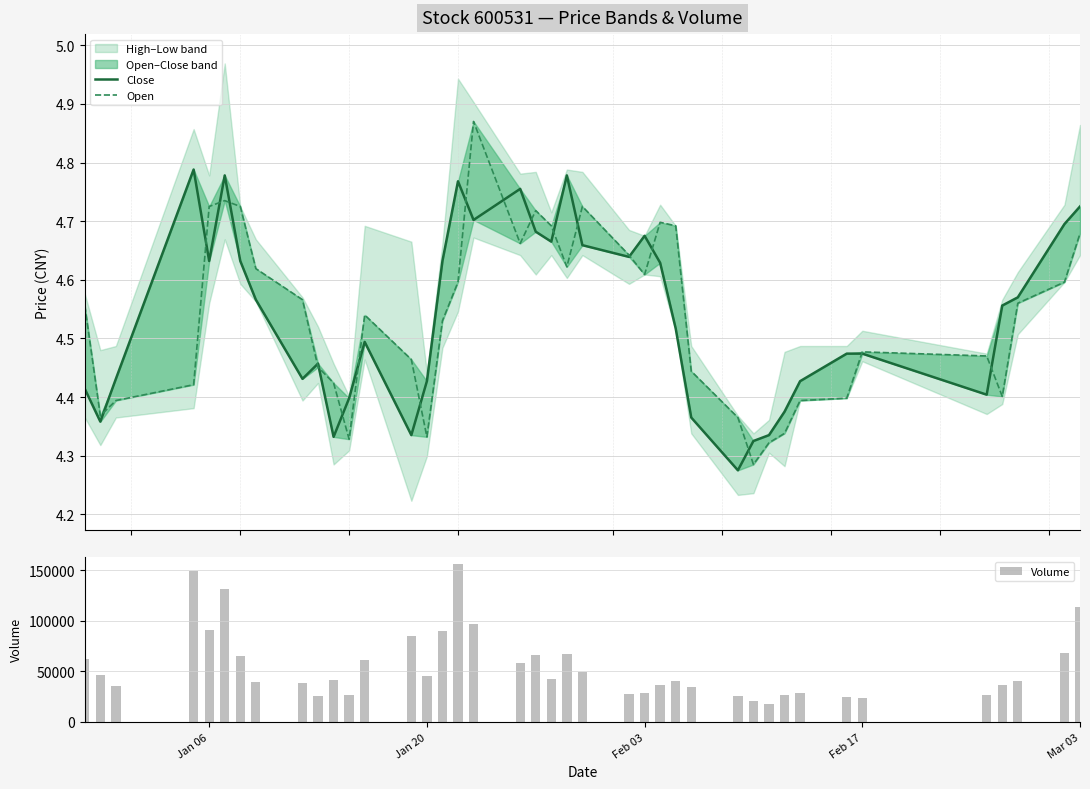

The value of Volume at Jan 20 is 45066. True or false?

True